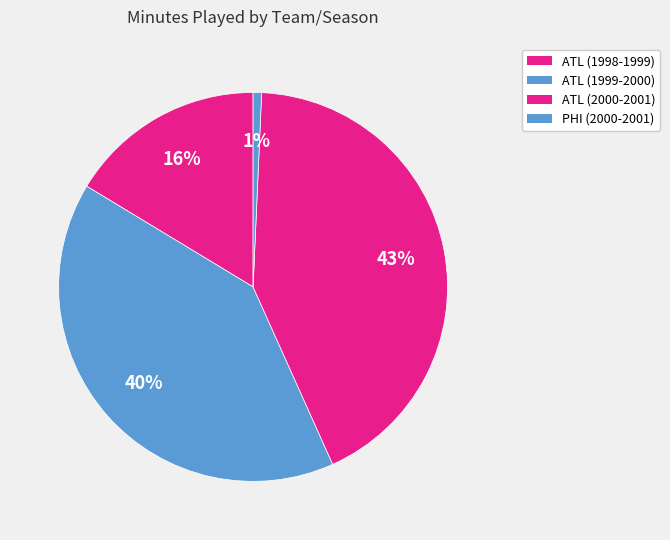

Combined, what portion of the pie is ATL (2000-2001) and ATL (1998-1999)?

58.9%